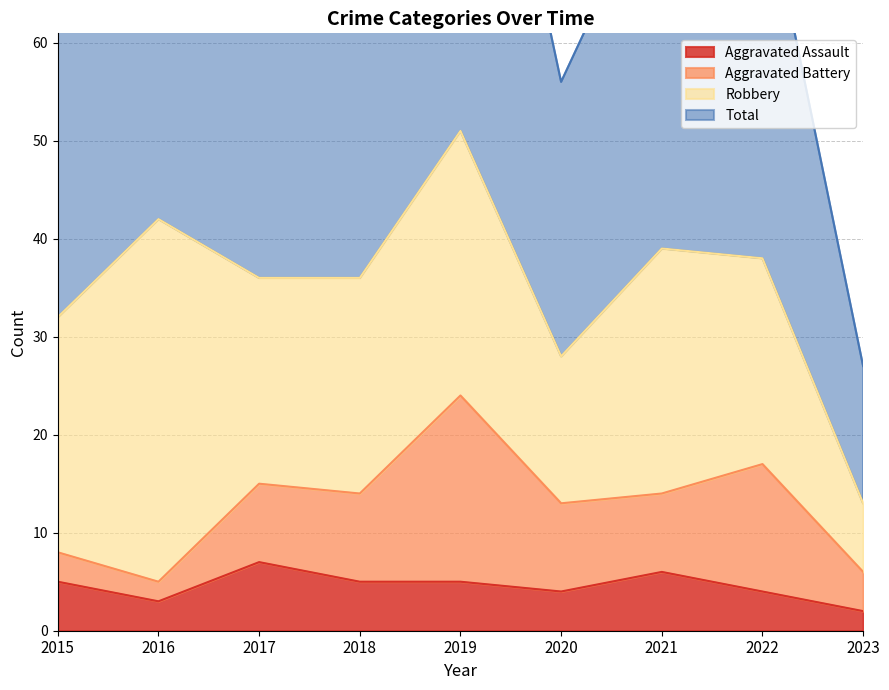

At which category does Total reach its first local valley?

2017